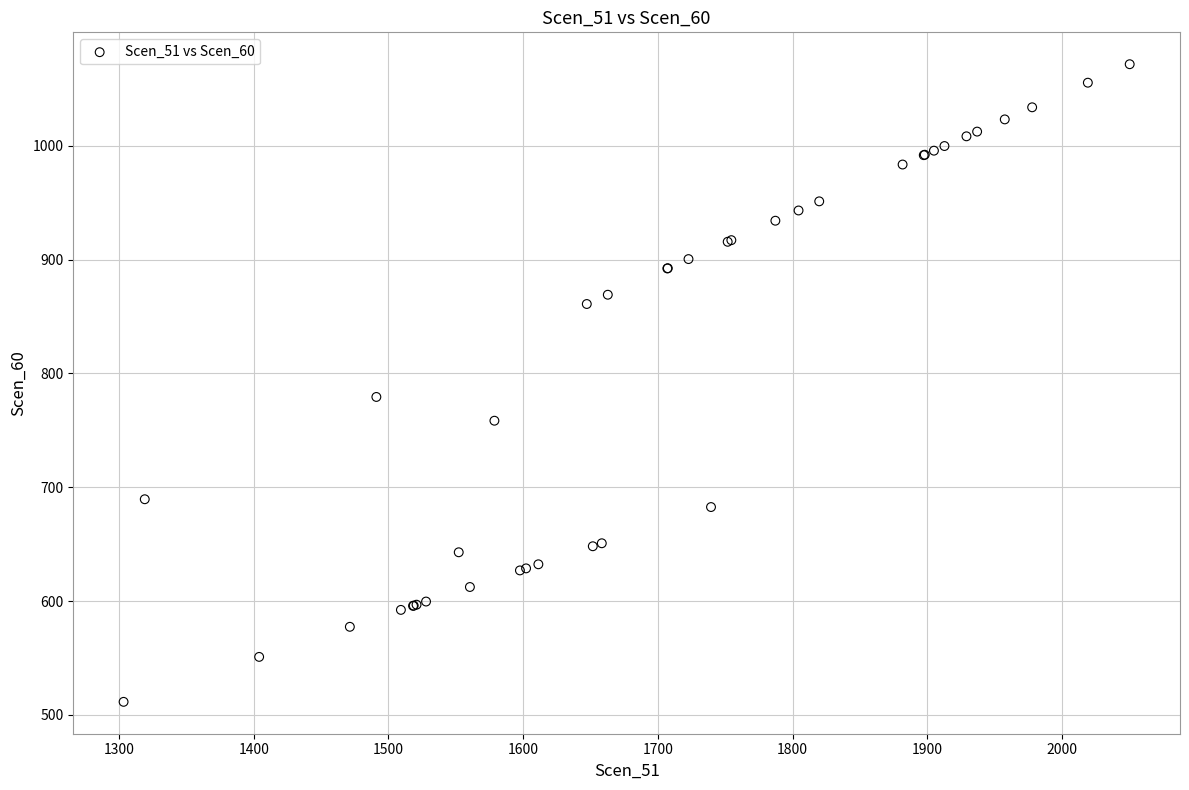

What Y value in the scatter plot is closest to 791?

779.4